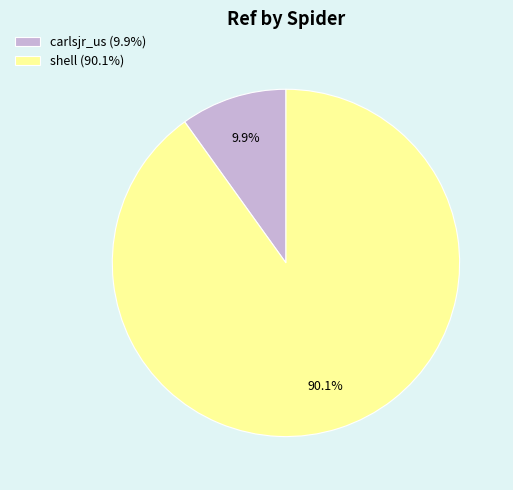

What percentage is the shell slice, to the nearest percent?

90%